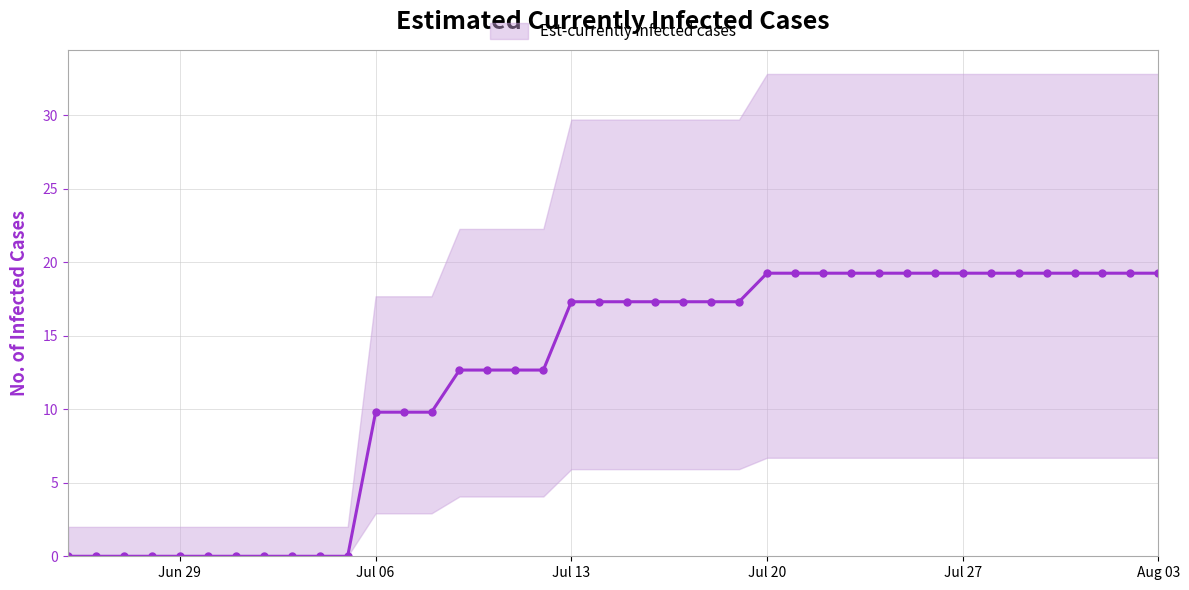

What is the value of the 22nd point from the left?

17.3